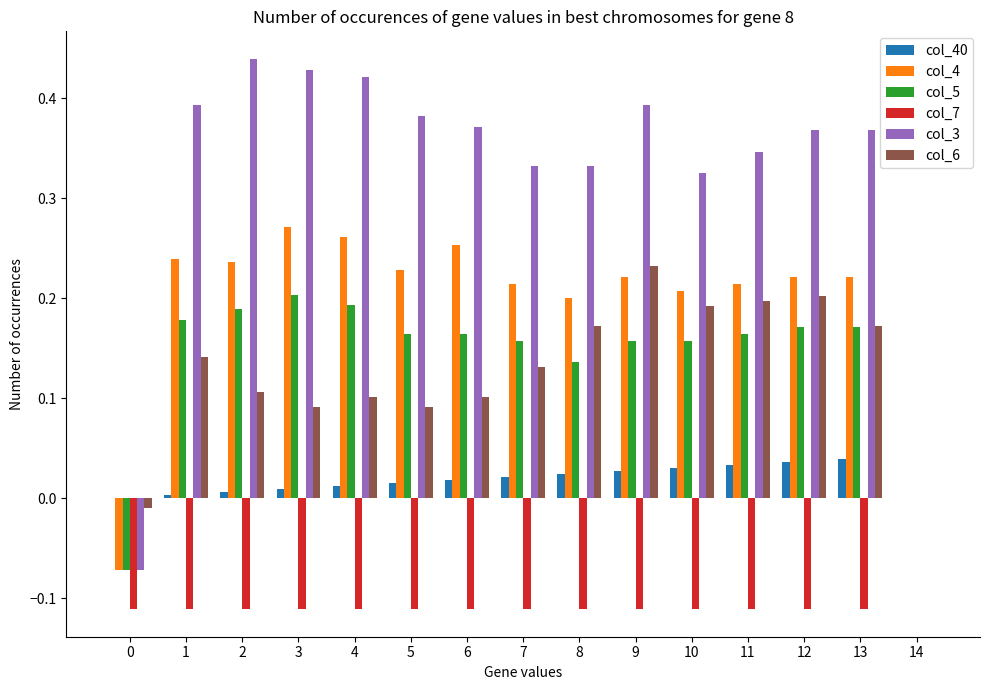

What is the sum of all col_6 values?

1.9